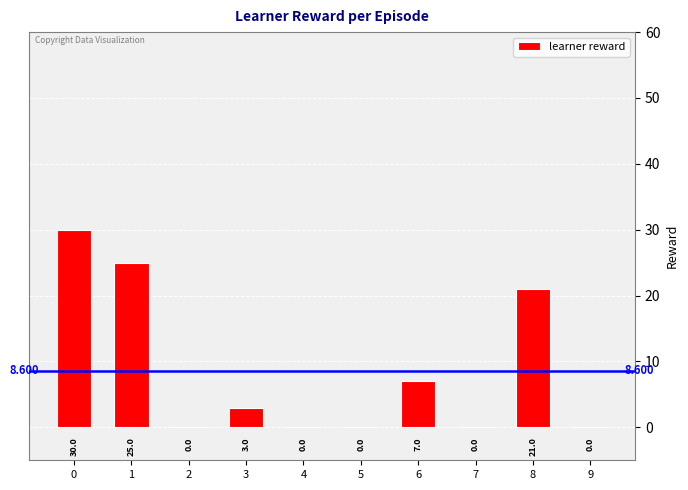

True or false: the data shows 21 at 4.

False